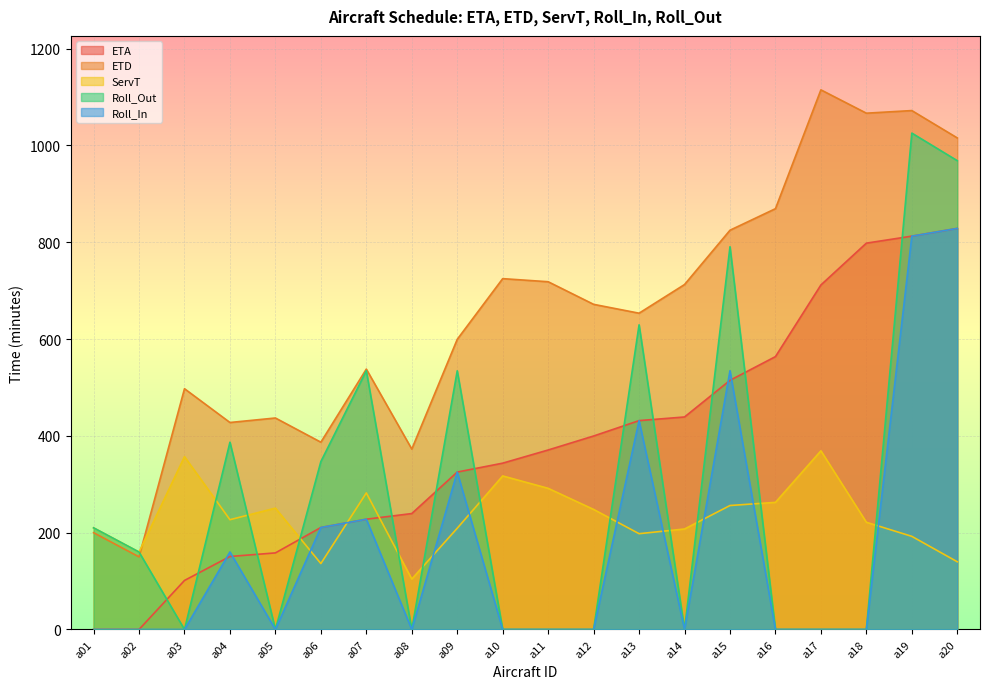

Reading right to left, transcribe all the data shown in this chart.

ETA: 828.6	812.6	798.1	711.7	563.7	514.7	439.0	431.5	399.7	370.8	343.6	325.2	239.5	227.8	210.7	158.2	150.8	101.3	0.0	0.0
ETD: 1015.5	1072.0	1066.6	1114.8	869.3	824.8	712.6	653.4	671.7	718.4	724.8	599.4	372.7	537.9	386.9	436.9	427.6	497.4	150.0	200.0
ServT: 139.9	192.4	221.5	369.1	262.6	256.1	207.6	197.9	248.0	291.6	317.2	209.2	104.2	282.1	136.2	250.7	226.8	357.1	160.0	210.0
Roll_Out: 968.5	1025.5	0.0	0.0	0.0	790.7	0.0	629.4	0.0	0.0	0.0	534.4	0.0	534.5	346.9	0.0	386.9	0.0	160.0	210.0
Roll_In: 828.6	812.6	0.0	0.0	0.0	534.6	0.0	431.5	0.0	0.0	0.0	325.2	0.0	227.8	210.7	0.0	160.1	0.0	0.0	0.0